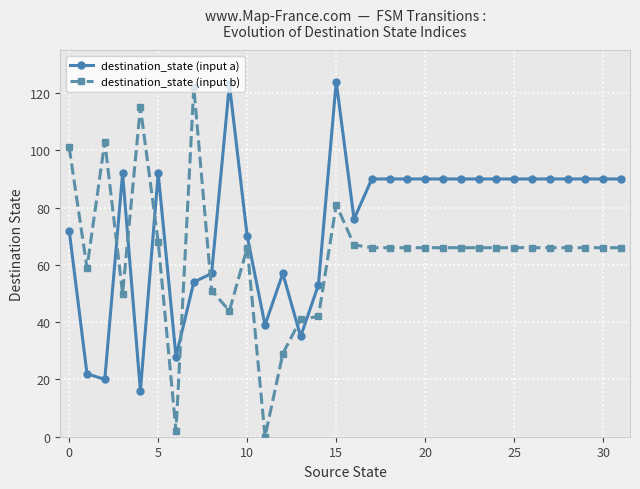

Reading right to left, list all the values displayed in this chart.

destination_state (input a): 90	90	90	90	90	90	90	90	90	90	90	90	90	90	90	76	124	53	35	57	39	70	123	57	54	28	92	16	92	20	22	72
destination_state (input b): 66	66	66	66	66	66	66	66	66	66	66	66	66	66	66	67	81	42	41	29	0	66	44	51	122	2	68	115	50	103	59	101